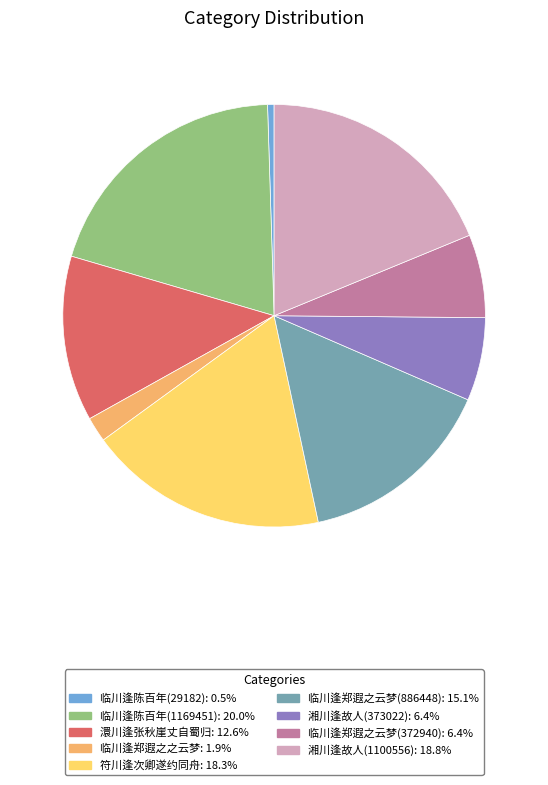

How many segments does this pie chart have?

9